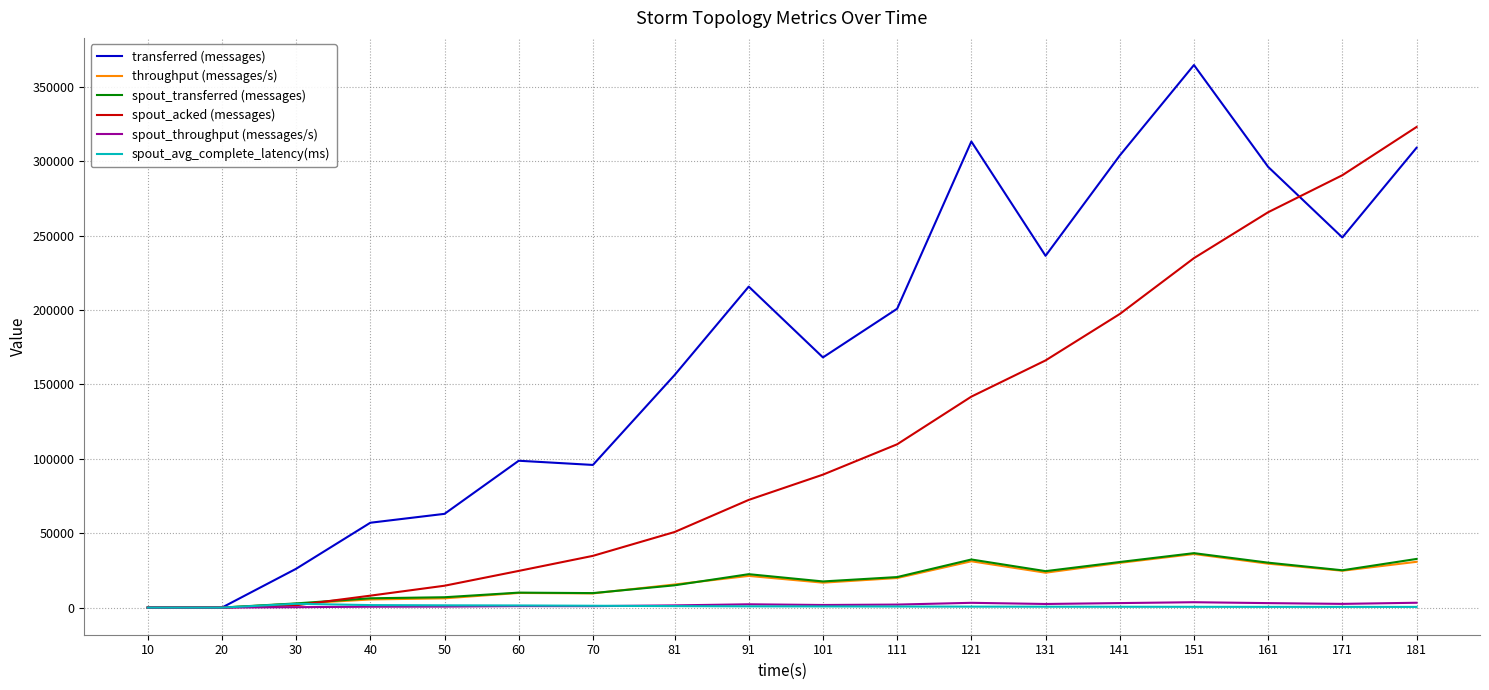

What is the approximate value of spout_transferred (messages) at 171?

25080.0